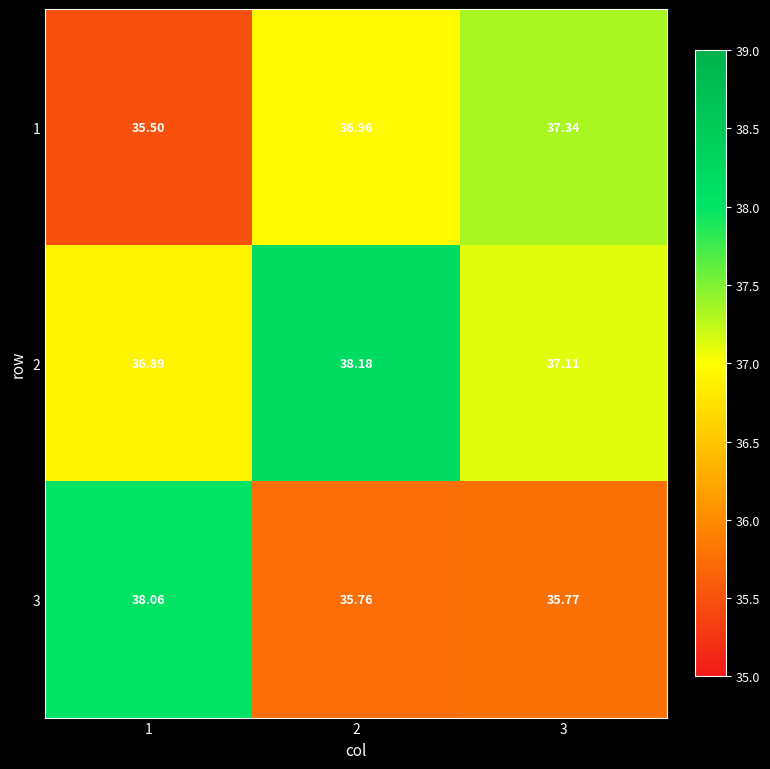

Which series has the largest total across all categories?

2